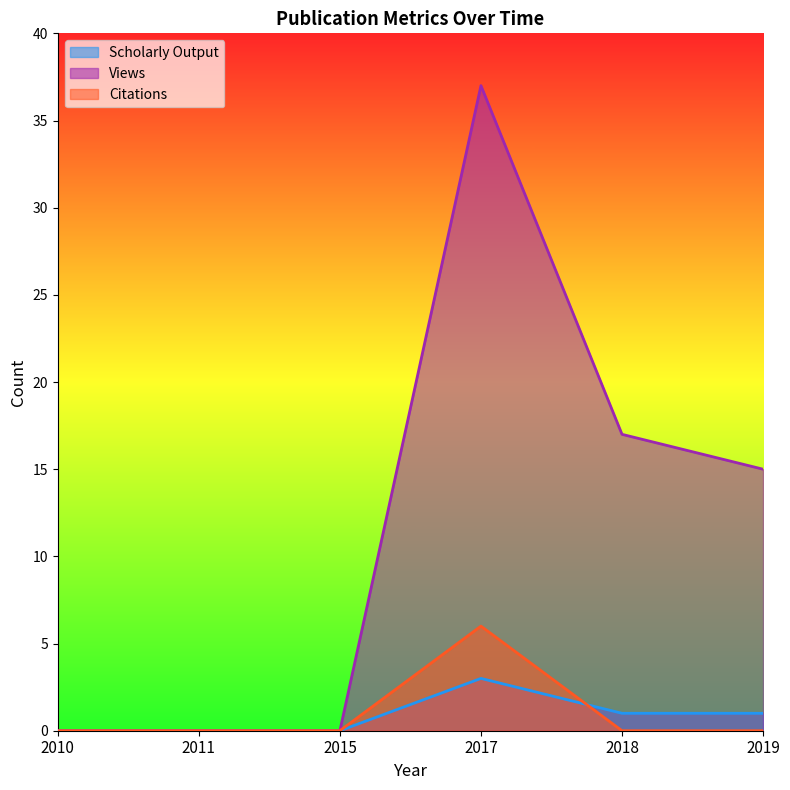

What is the difference between the second highest and minimum values in the Scholarly Output series?

1